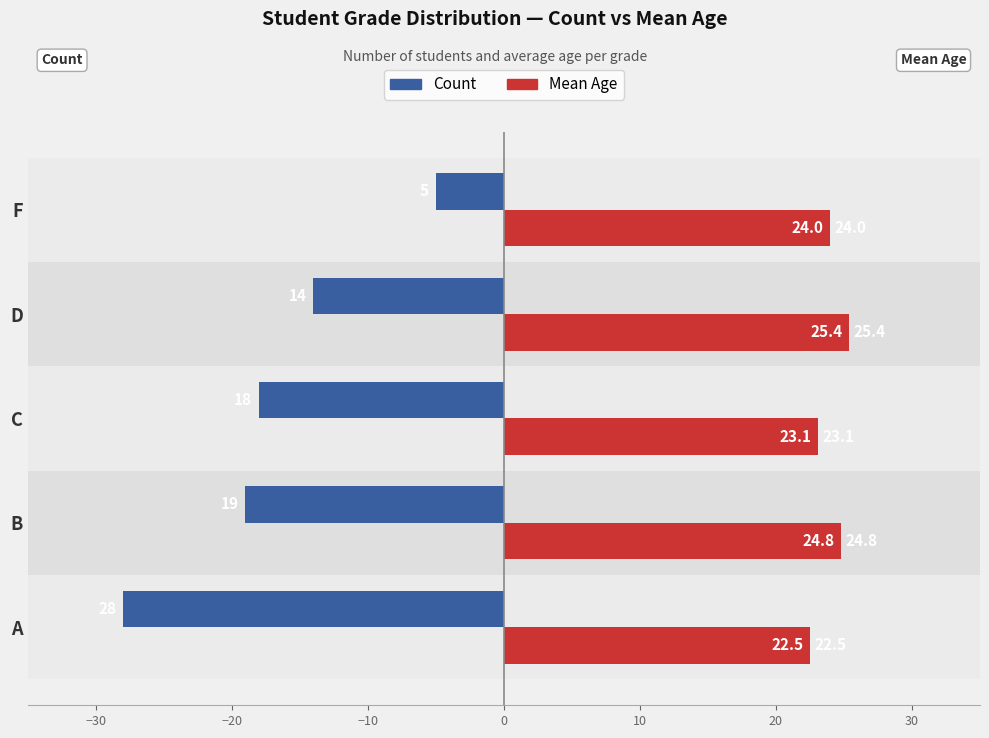

What is the difference between the Mean Age values at D and F?

1.4